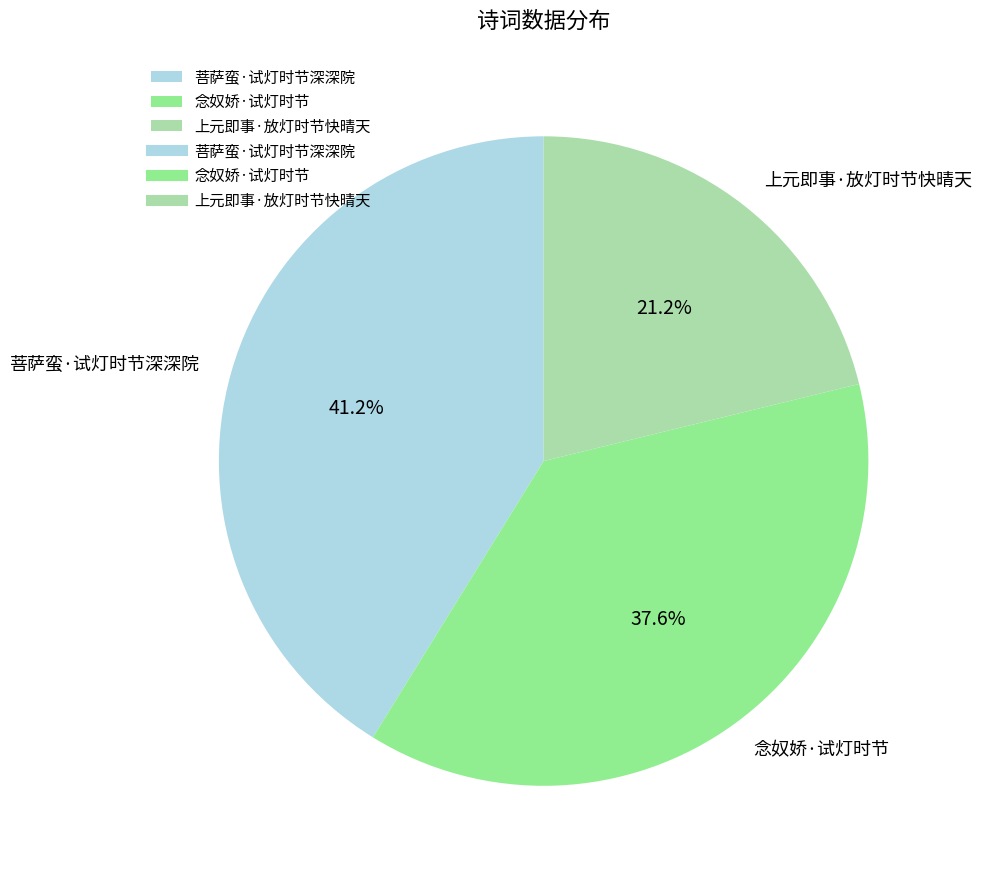

Is there any slice that represents more than half of the pie?

No